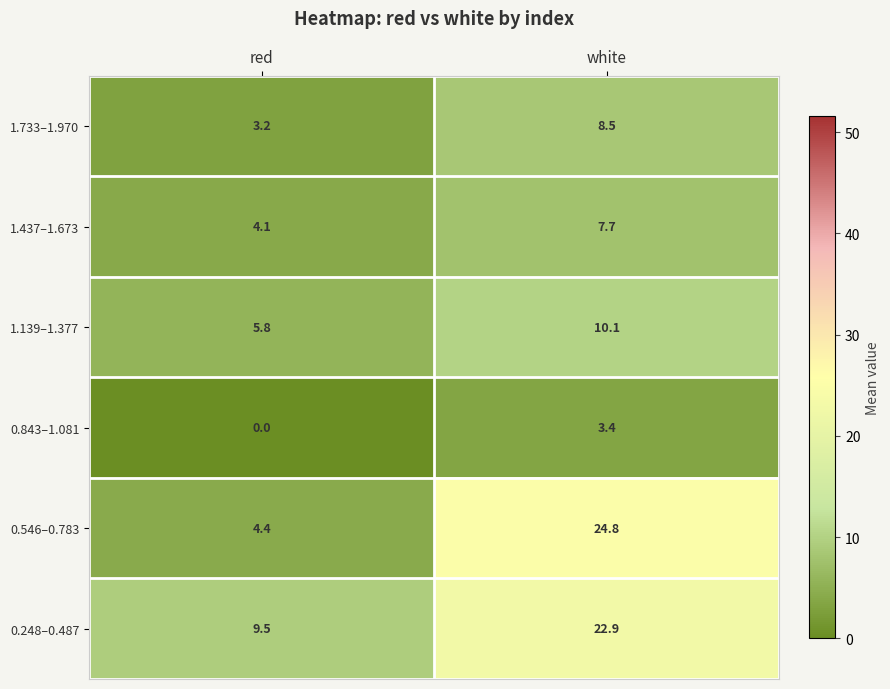

What is the difference between the 1.437–1.673 values at red and white?

3.6